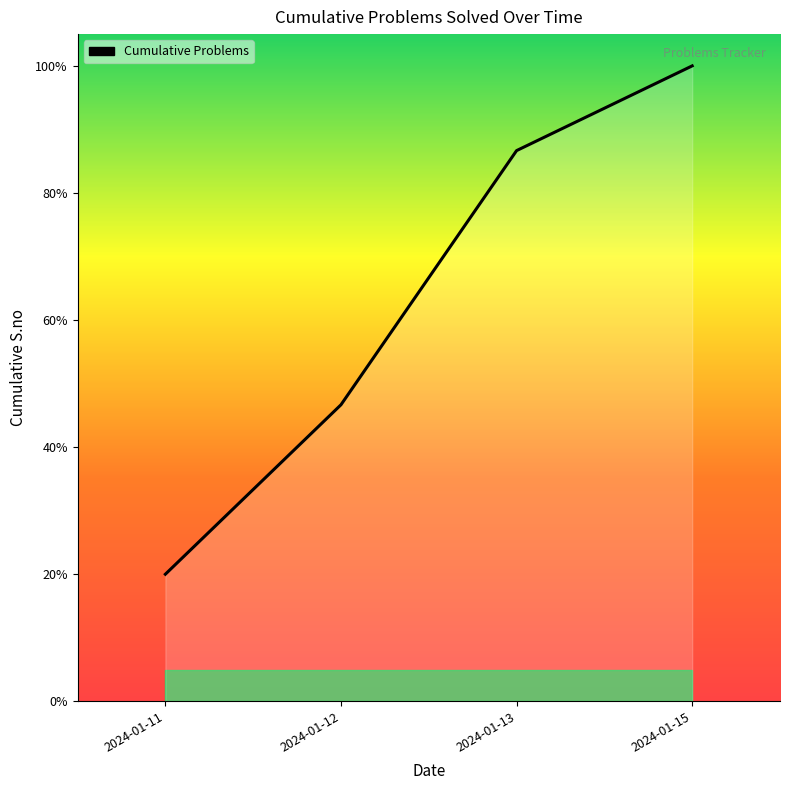

Which category has the lowest value across all series?

2024-01-11